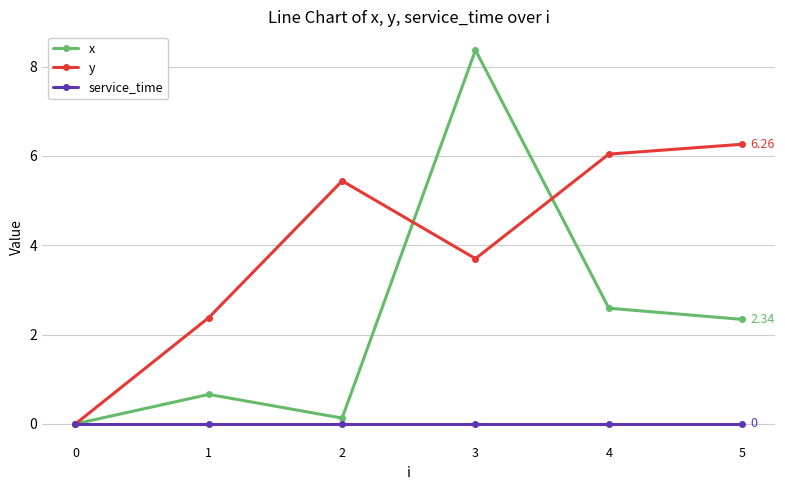

Reading left to right, transcribe all the data shown in this chart.

x: 0=0.0	1=0.7	2=0.1	3=8.4	4=2.6	5=2.3
y: 0=0.0	1=2.4	2=5.4	3=3.7	4=6.0	5=6.3
service_time: 0=0.0	1=0.0	2=0.0	3=0.0	4=0.0	5=0.0